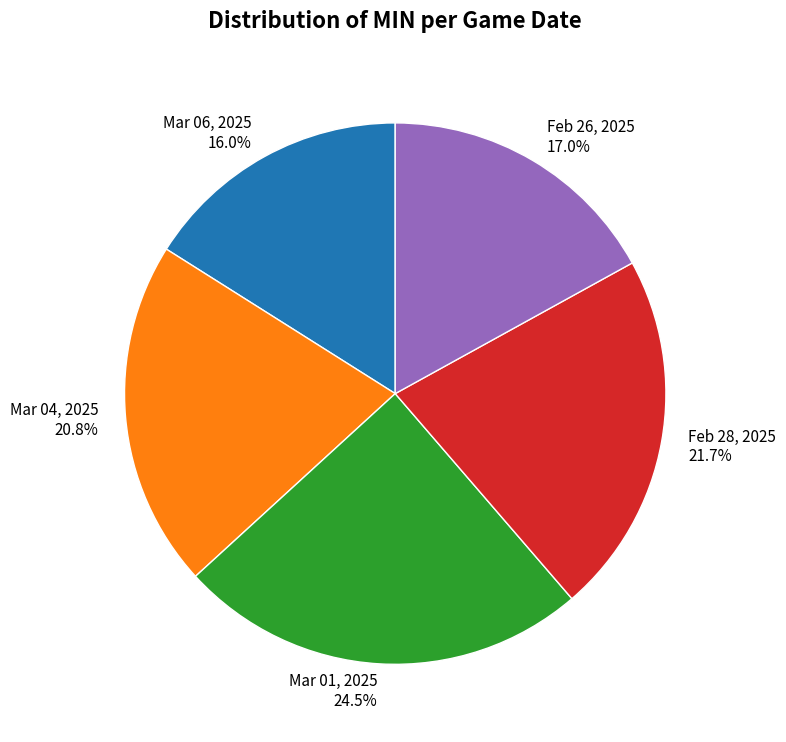

Which has a higher value, Mar 01, 2025 24.5% or Mar 06, 2025 16.0%?

Mar 01, 2025 24.5%